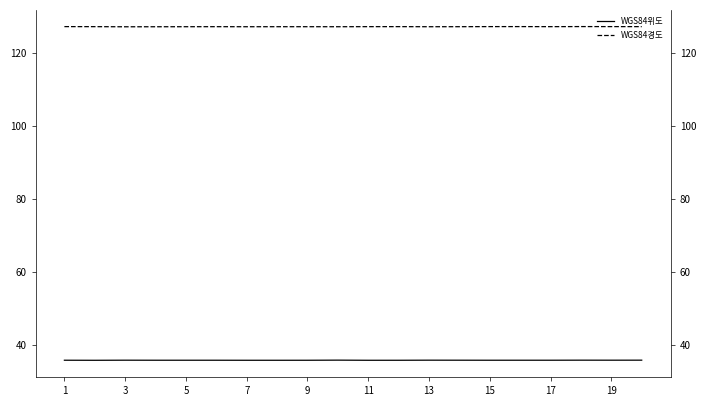

Is the value of WGS84경도 at 18 greater than the value of WGS84위도 at 19?

Yes